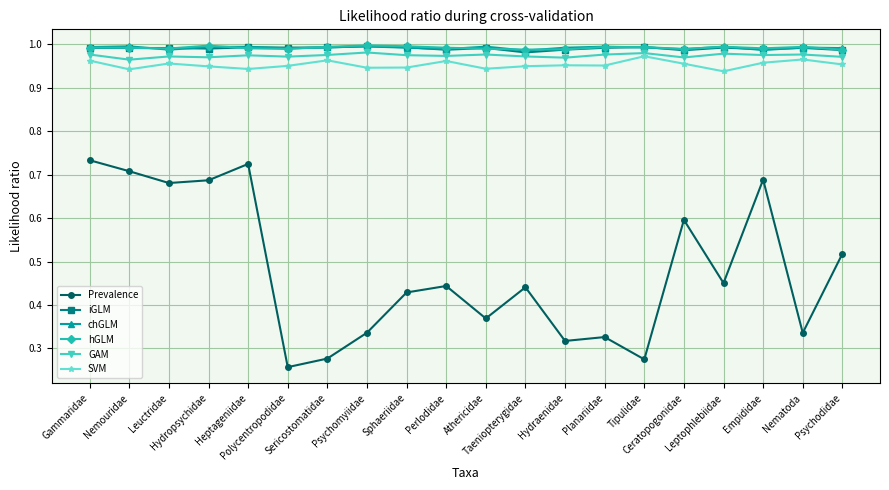

True or false: Prevalence and hGLM cross at least once.

False